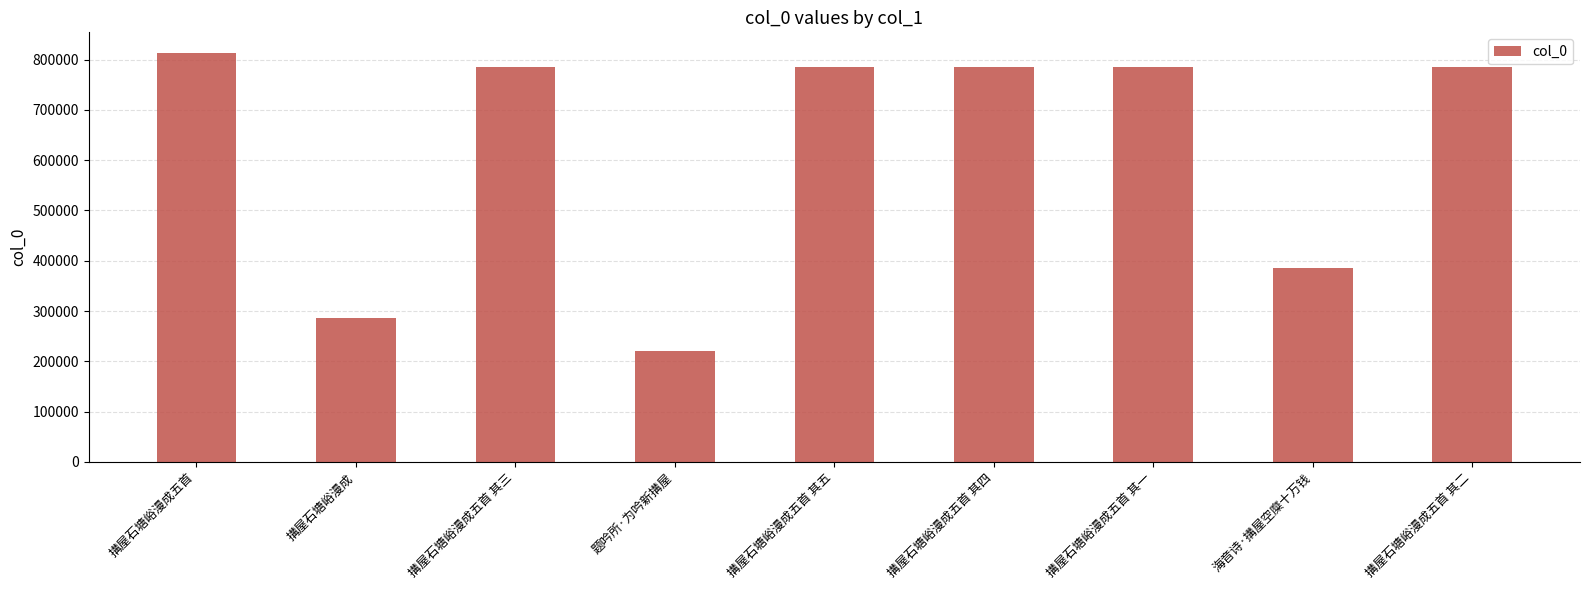

At which category does the chart reach its minimum across all series?

题吟所·为吟新搆屋